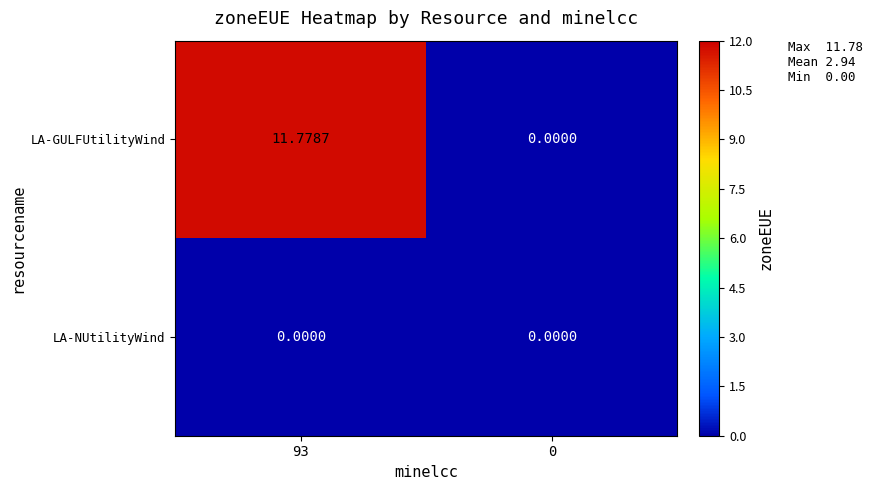

Which series has the widest spread of values?

LA-GULFUtilityWind